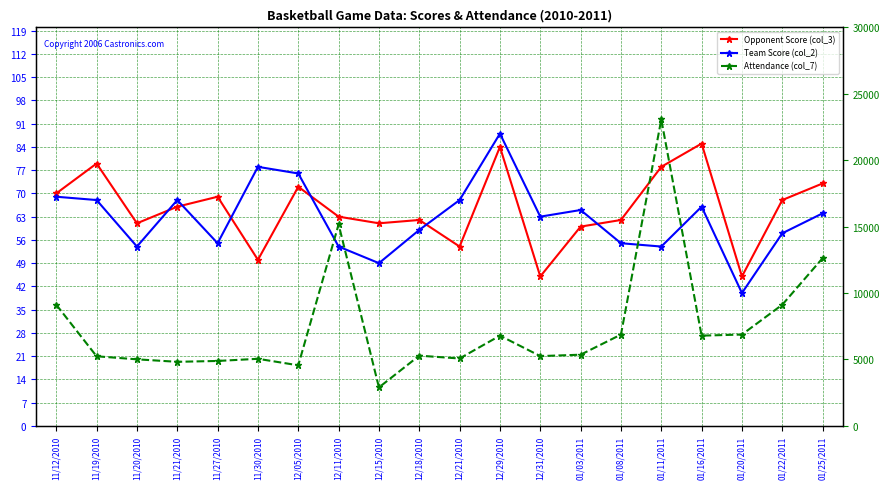

Reading left to right, transcribe all the data shown in this chart.

Opponent Score (col_3): 11/12/2010=70	11/19/2010=79	11/20/2010=61	11/21/2010=66	11/27/2010=69	11/30/2010=50	12/05/2010=72	12/11/2010=63	12/15/2010=61	12/18/2010=62	12/21/2010=54	12/29/2010=84	12/31/2010=45	01/03/2011=60	01/08/2011=62	01/11/2011=78	01/16/2011=85	01/20/2011=45	01/22/2011=68	01/25/2011=73
Team Score (col_2): 11/12/2010=69	11/19/2010=68	11/20/2010=54	11/21/2010=68	11/27/2010=55	11/30/2010=78	12/05/2010=76	12/11/2010=54	12/15/2010=49	12/18/2010=59	12/21/2010=68	12/29/2010=88	12/31/2010=63	01/03/2011=65	01/08/2011=55	01/11/2011=54	01/16/2011=66	01/20/2011=40	01/22/2011=58	01/25/2011=64
Attendance (col_7): 11/12/2010=9121	11/19/2010=5240	11/20/2010=5011	11/21/2010=4824	11/27/2010=4888	11/30/2010=5051	12/05/2010=4561	12/11/2010=15166	12/15/2010=2896	12/18/2010=5287	12/21/2010=5074	12/29/2010=6793	12/31/2010=5254	01/03/2011=5359	01/08/2011=6873	01/11/2011=23065	01/16/2011=6794	01/20/2011=6876	01/22/2011=9121	01/25/2011=12626